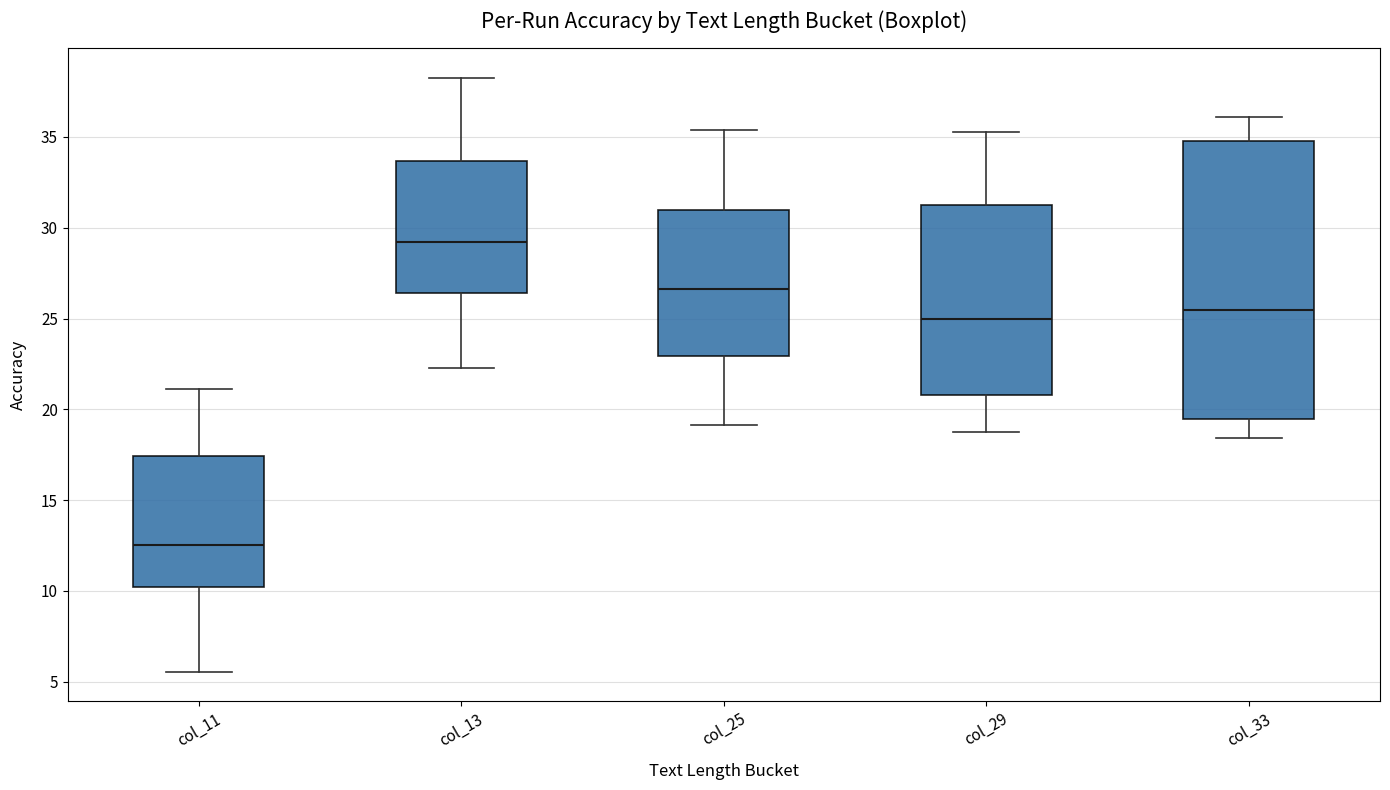

Where is the upper edge of the box for col_11 on the y-axis? The values are not printed on the chart, so give them approximately, as read against the axis.

17.5